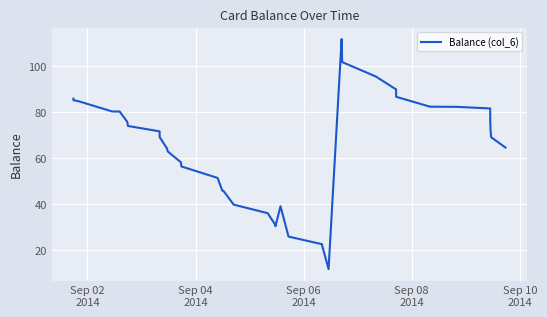

What is the difference between the maximum and minimum values?

100.0